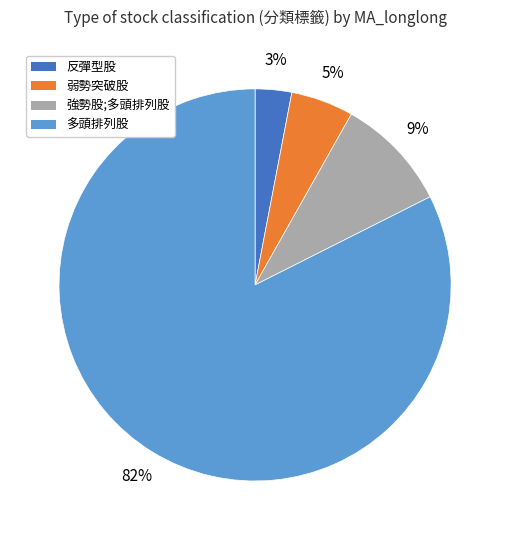

To the nearest percent, what percentage of the pie is 弱勢突破股?

5%